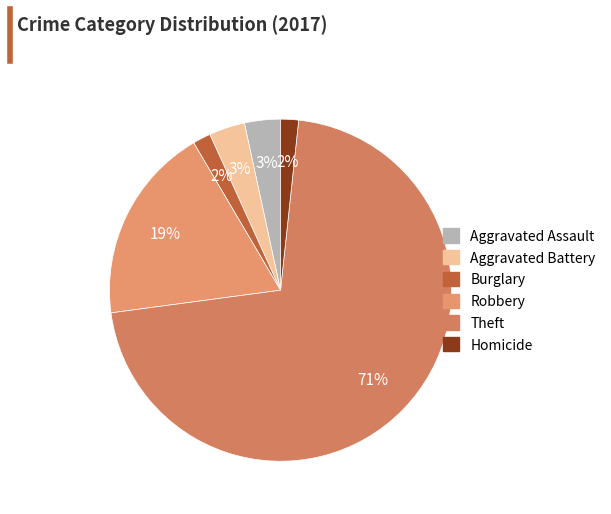

What percentage is the Robbery slice, to the nearest percent?

19%